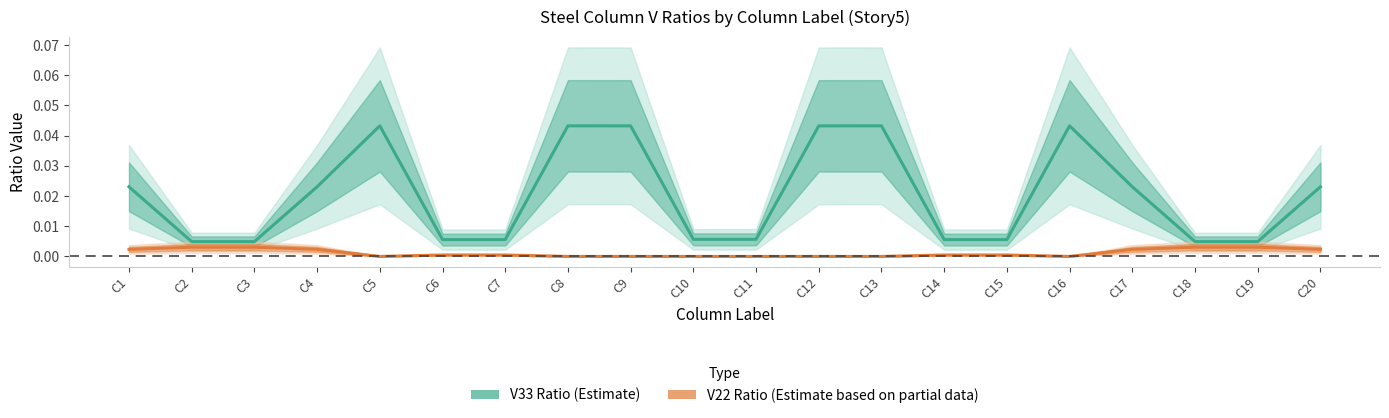

In V33 Ratio (Estimate), how many points are higher than both neighbors (excluding endpoints)?

4